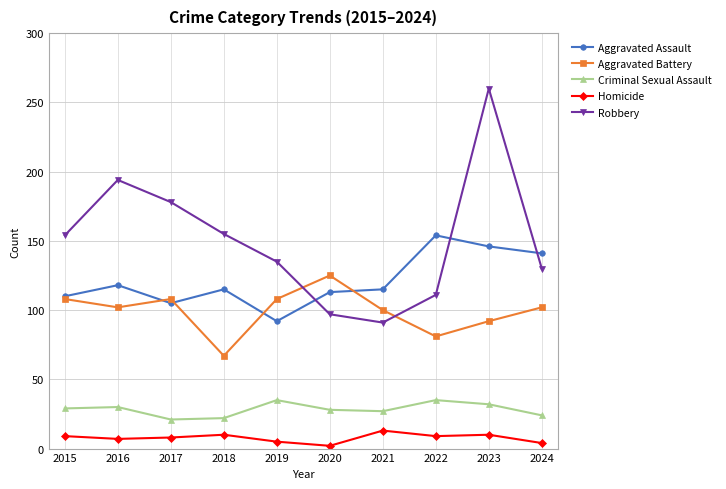

Is it true that Criminal Sexual Assault equals 30 at 2016?

True